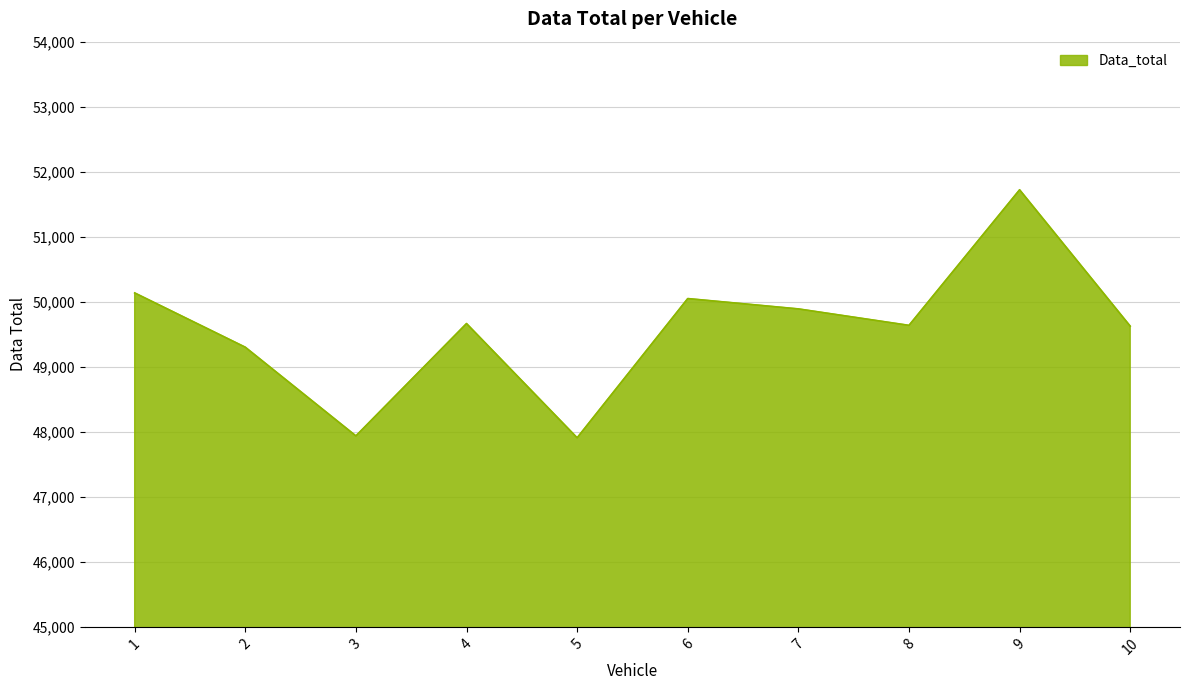

How many interior local peaks (higher than both neighbors) does the data have?

3